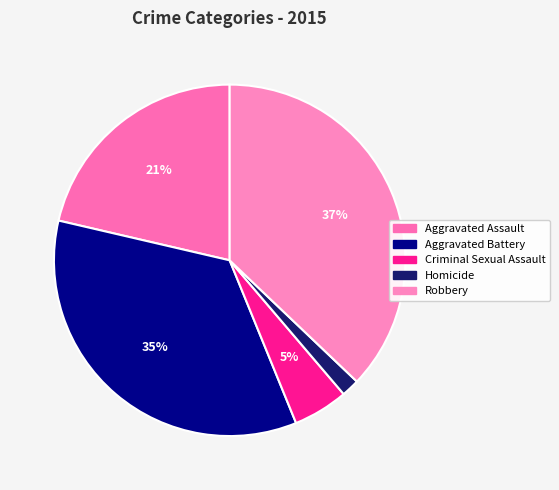

Is the sum of Aggravated Battery and Homicide greater than half?

No